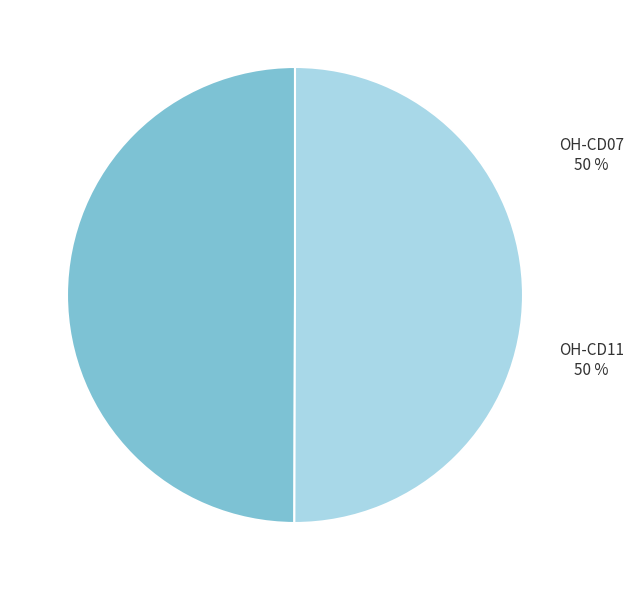

True or false: OH-CD11 accounts for 50% of the total.

True